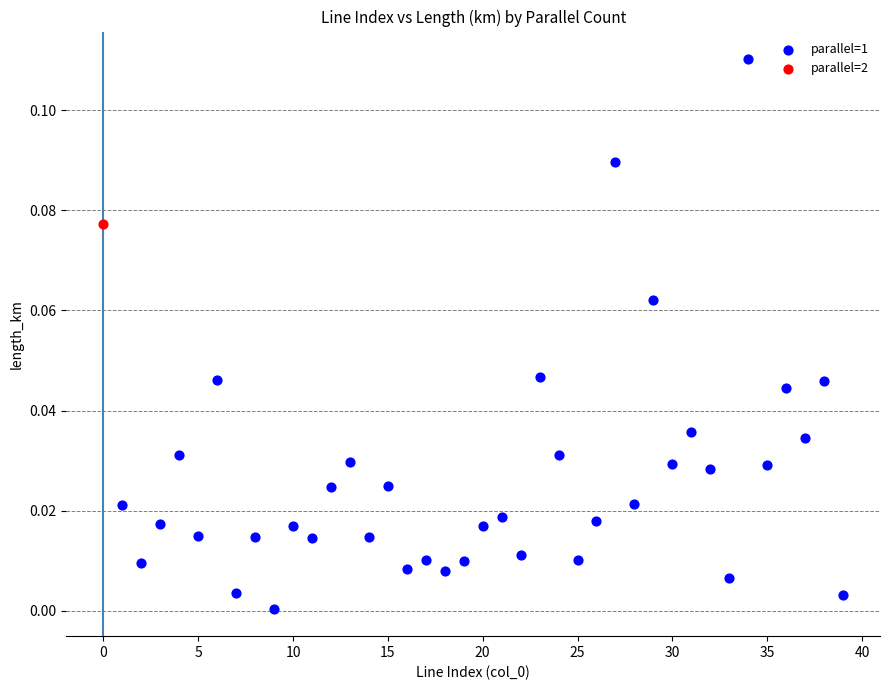

What are all the series names shown in the legend?

parallel=1, parallel=2